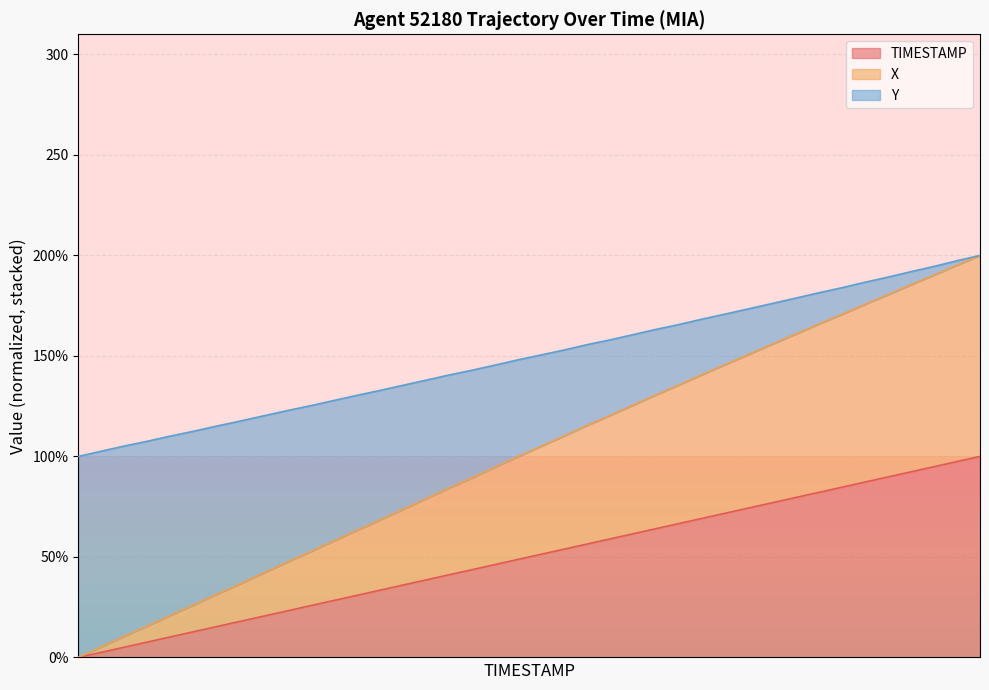

Reading left to right, extract all data points from this chart.

TIMESTAMP: 0.0	2.6	5.1	7.7	10.3	12.8	15.4	17.9	20.5	23.1	25.6	28.2	30.8	33.3	35.9	38.5	41.0	43.6	46.2	48.7	51.3	53.8	56.4	59.0	61.5	64.1	66.7	69.2	71.8	74.4	76.9	79.5	82.1	84.6	87.2	89.7	92.3	94.9	97.4	100.0
X: 0.0	2.7	5.5	8.1	10.8	13.4	16.1	18.7	21.5	24.2	26.8	29.5	32.3	34.8	37.6	40.3	43.1	45.6	48.4	51.1	53.7	56.3	59.0	61.5	64.0	66.6	69.0	71.6	74.0	76.5	78.9	81.3	83.7	86.0	88.4	90.6	93.1	95.3	97.7	100.0
Y: 100.0	97.3	94.6	91.8	89.1	86.4	83.6	80.9	78.2	75.4	72.7	70.0	67.2	64.5	61.8	59.1	56.3	53.6	50.8	48.1	45.5	42.8	40.1	37.6	35.0	32.5	30.0	27.5	25.0	22.6	20.3	17.9	15.6	13.3	11.0	8.8	6.5	4.3	2.1	0.0